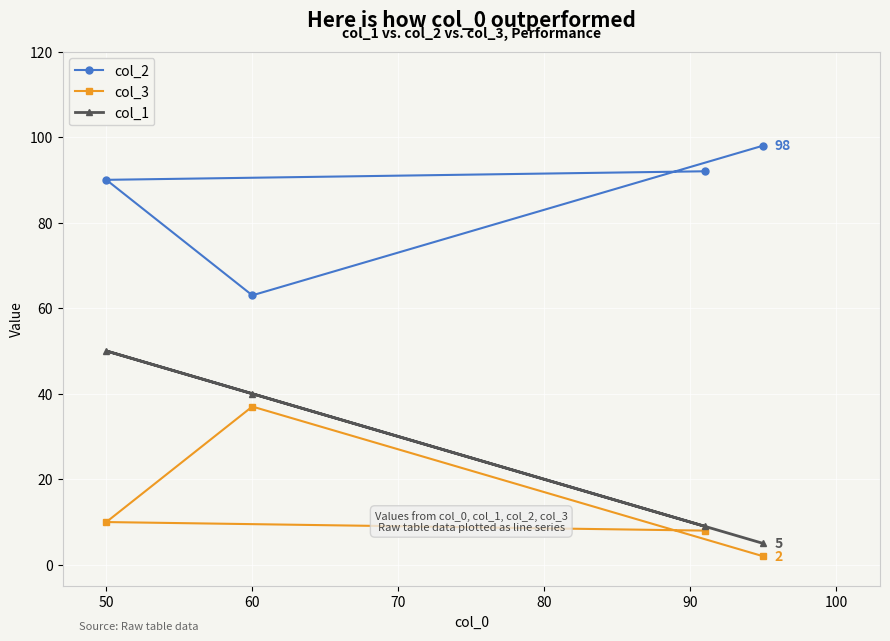

How many lines are shown in the chart?

3